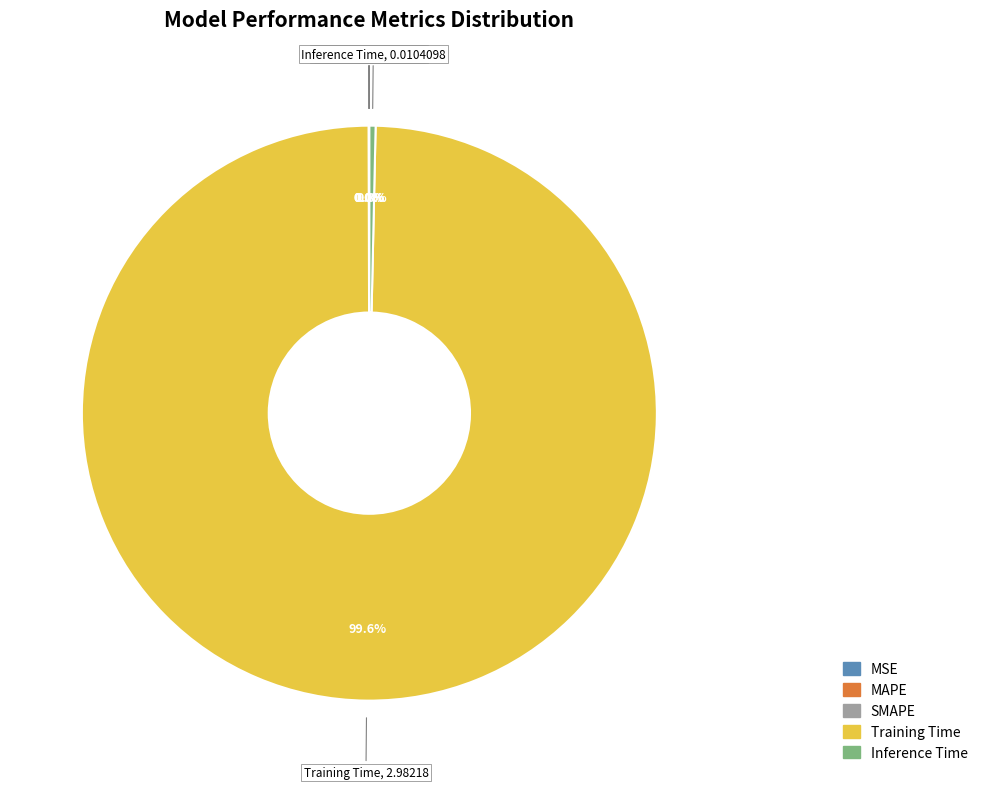

Is there any slice that represents more than half of the pie?

Yes